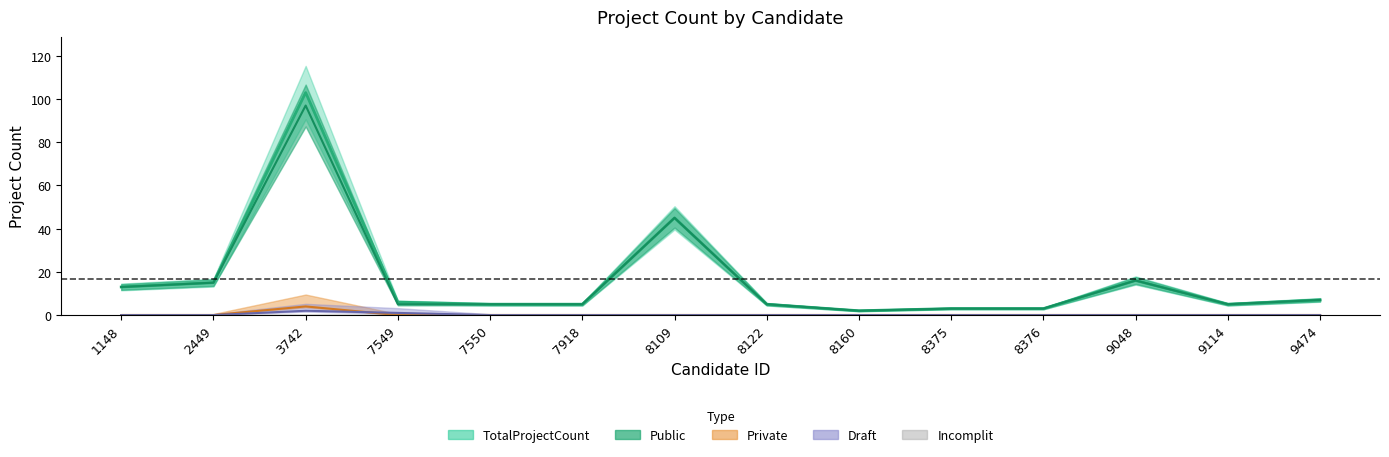

True or false: Draft and Private intersect in this chart.

True